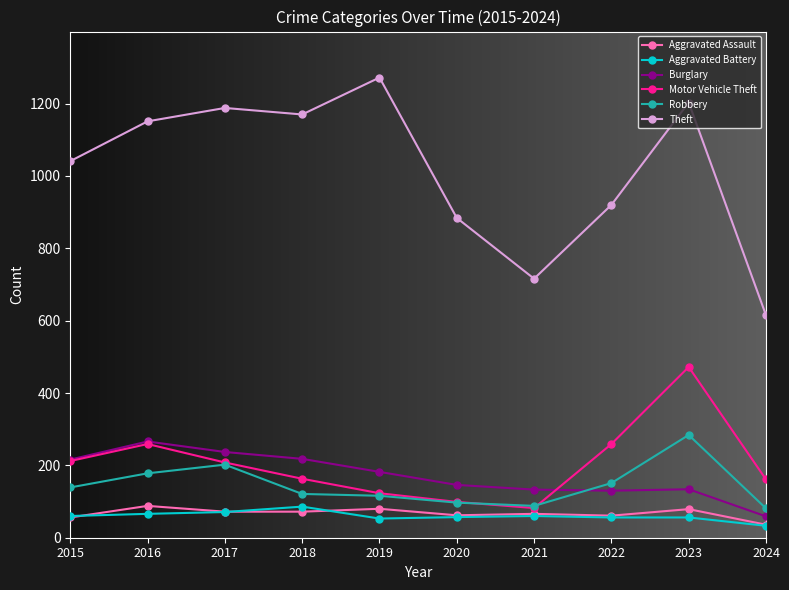

True or false: Robbery and Theft intersect in this chart.

False